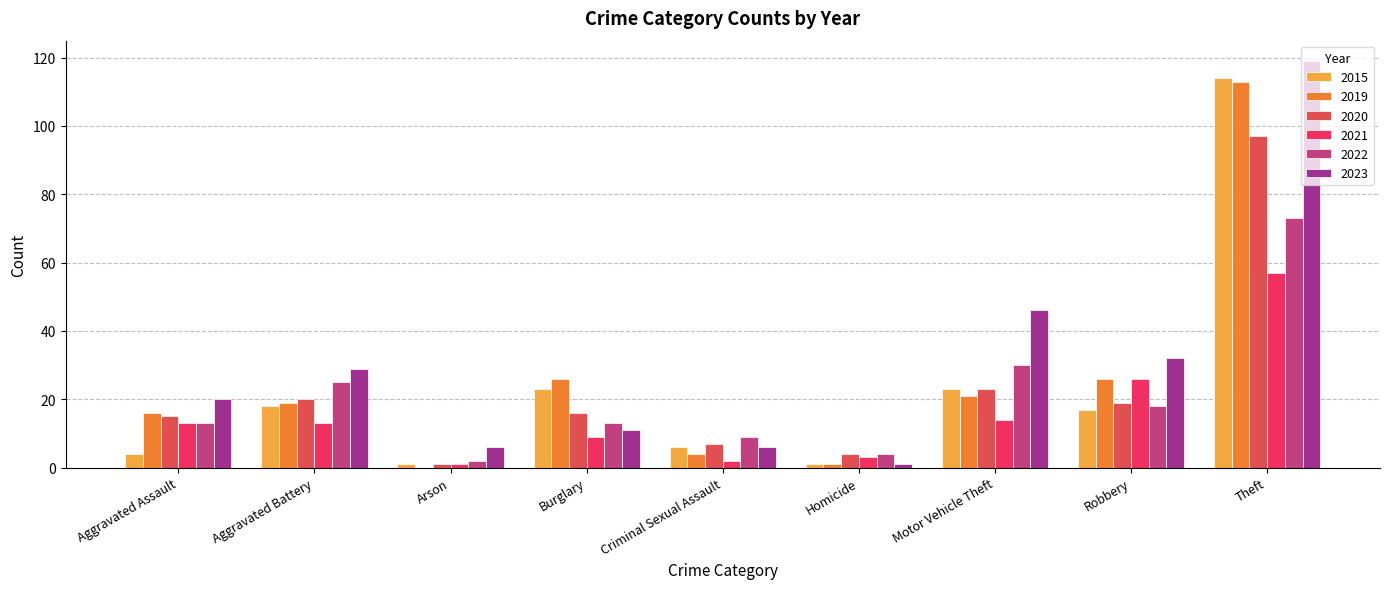

What is the total value across all series at Theft?

573